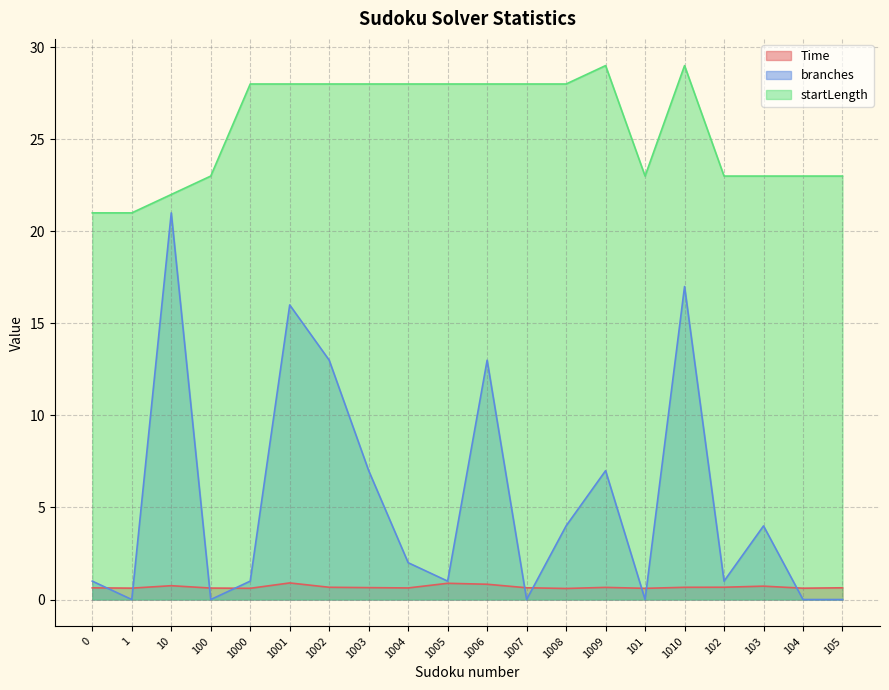

The Time series shows 0.6 at 101. True or false?

True